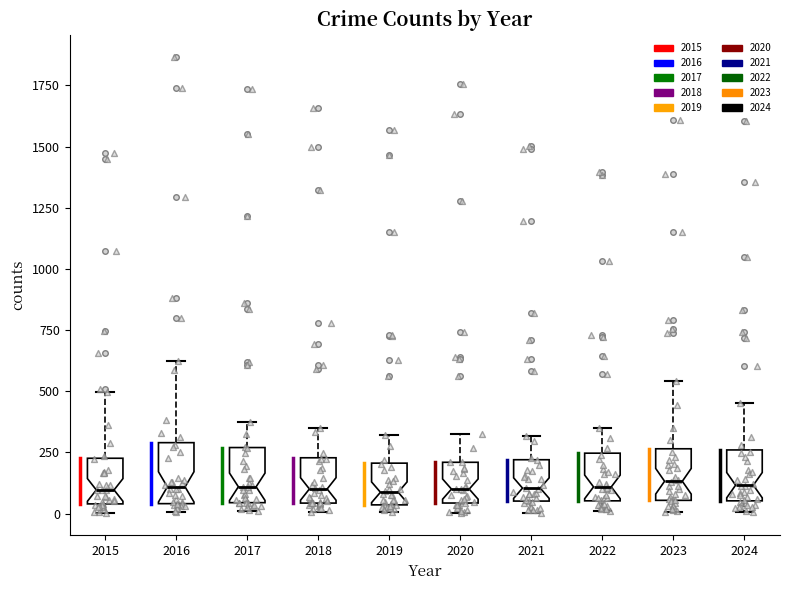

Where does the upper whisker of the box at x = 2020 end on the y-axis? The values are not printed on the chart, so give them approximately, as read against the axis.

350